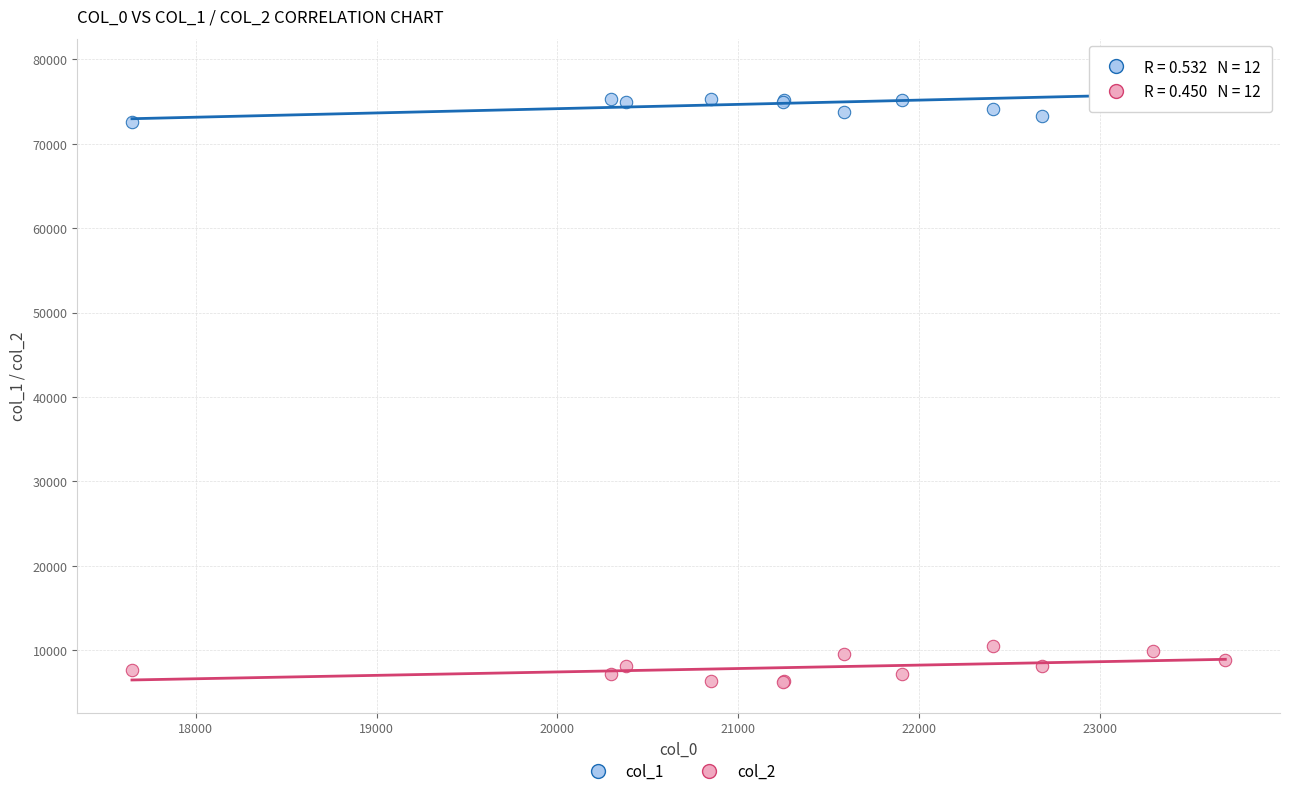

Which series reaches the maximum Y coordinate?

col_1